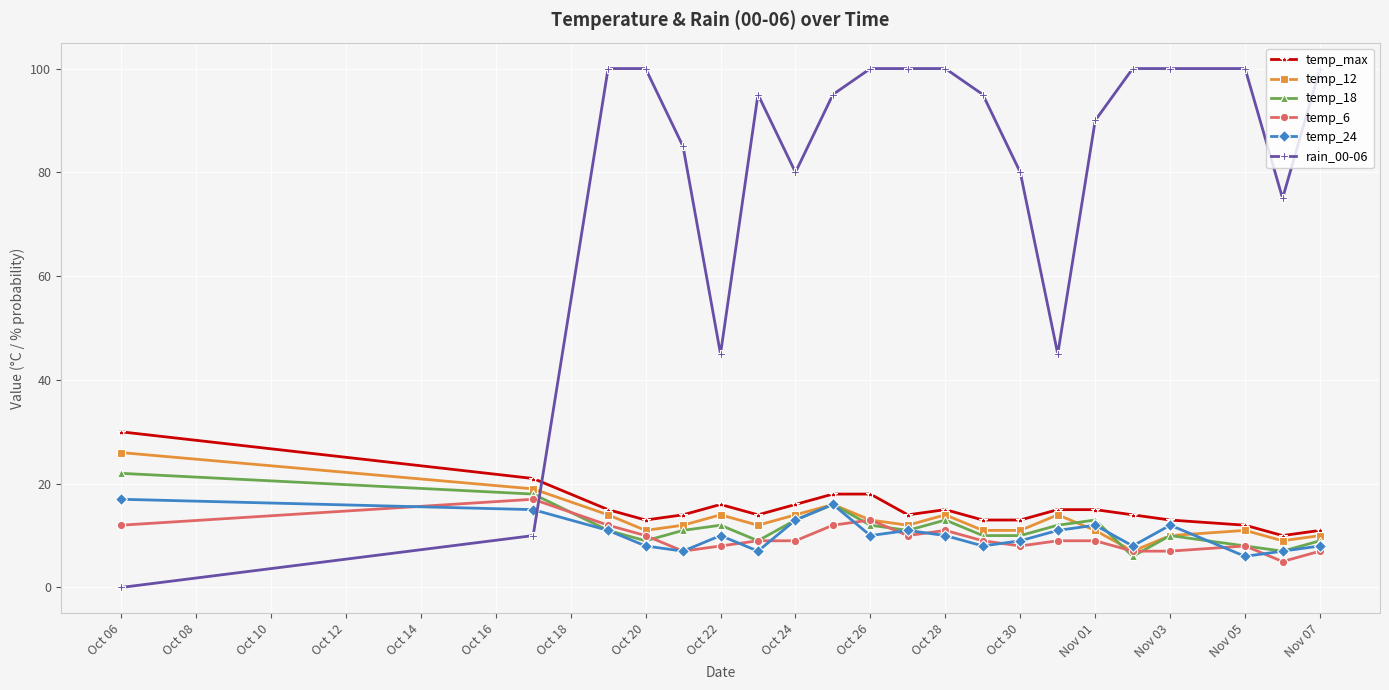

True or false: temp_24 has more than 1 interior local peaks.

True